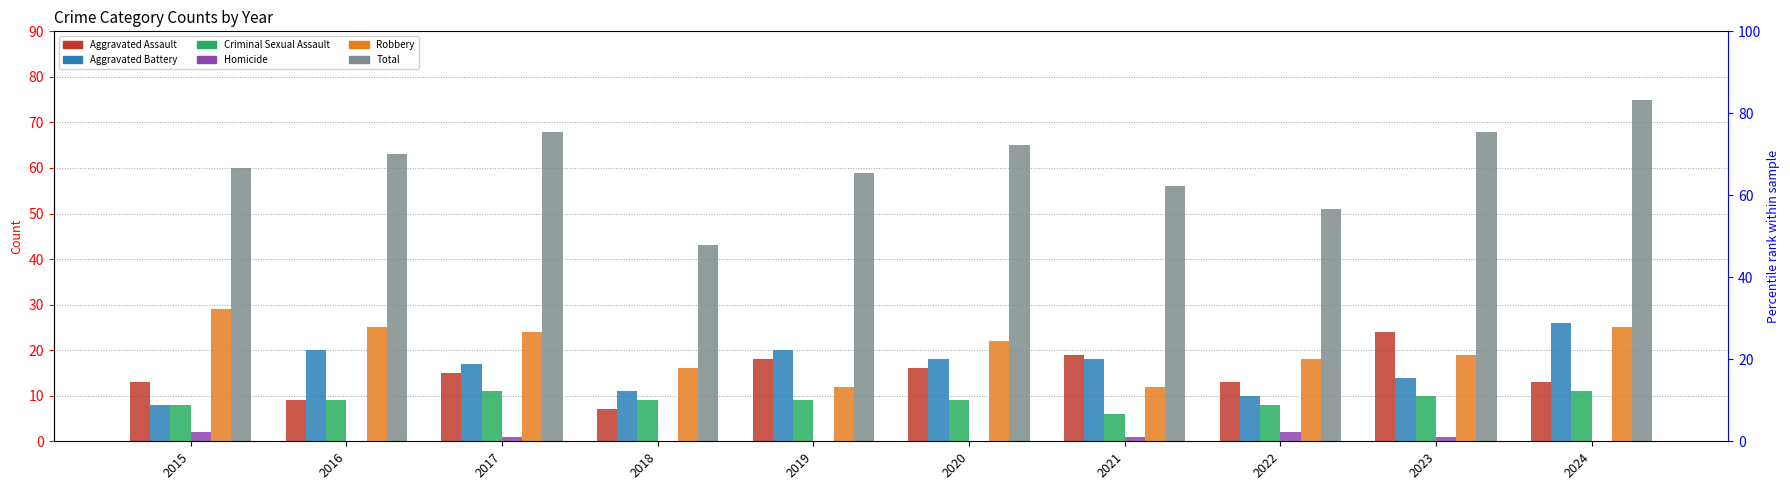

The Homicide series shows -1 at 2016. True or false?

False